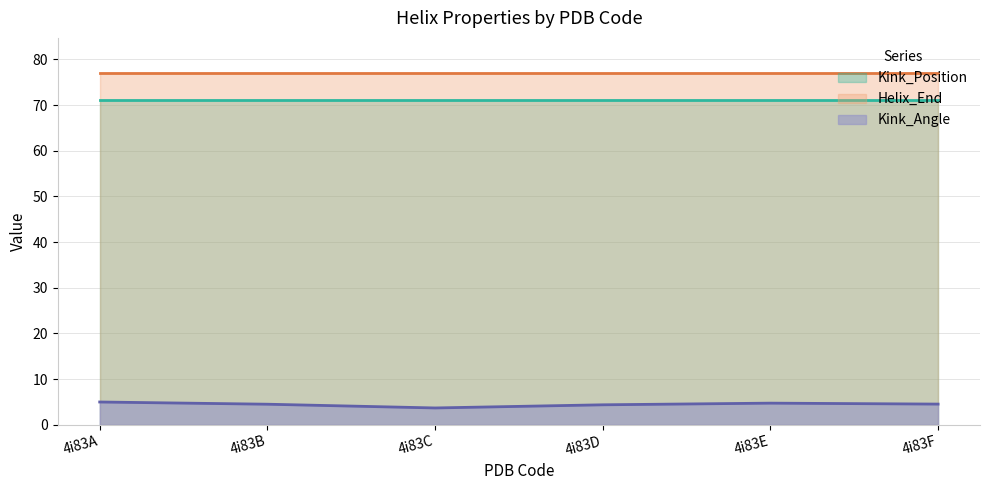

Does the chart have visible grid lines?

Yes